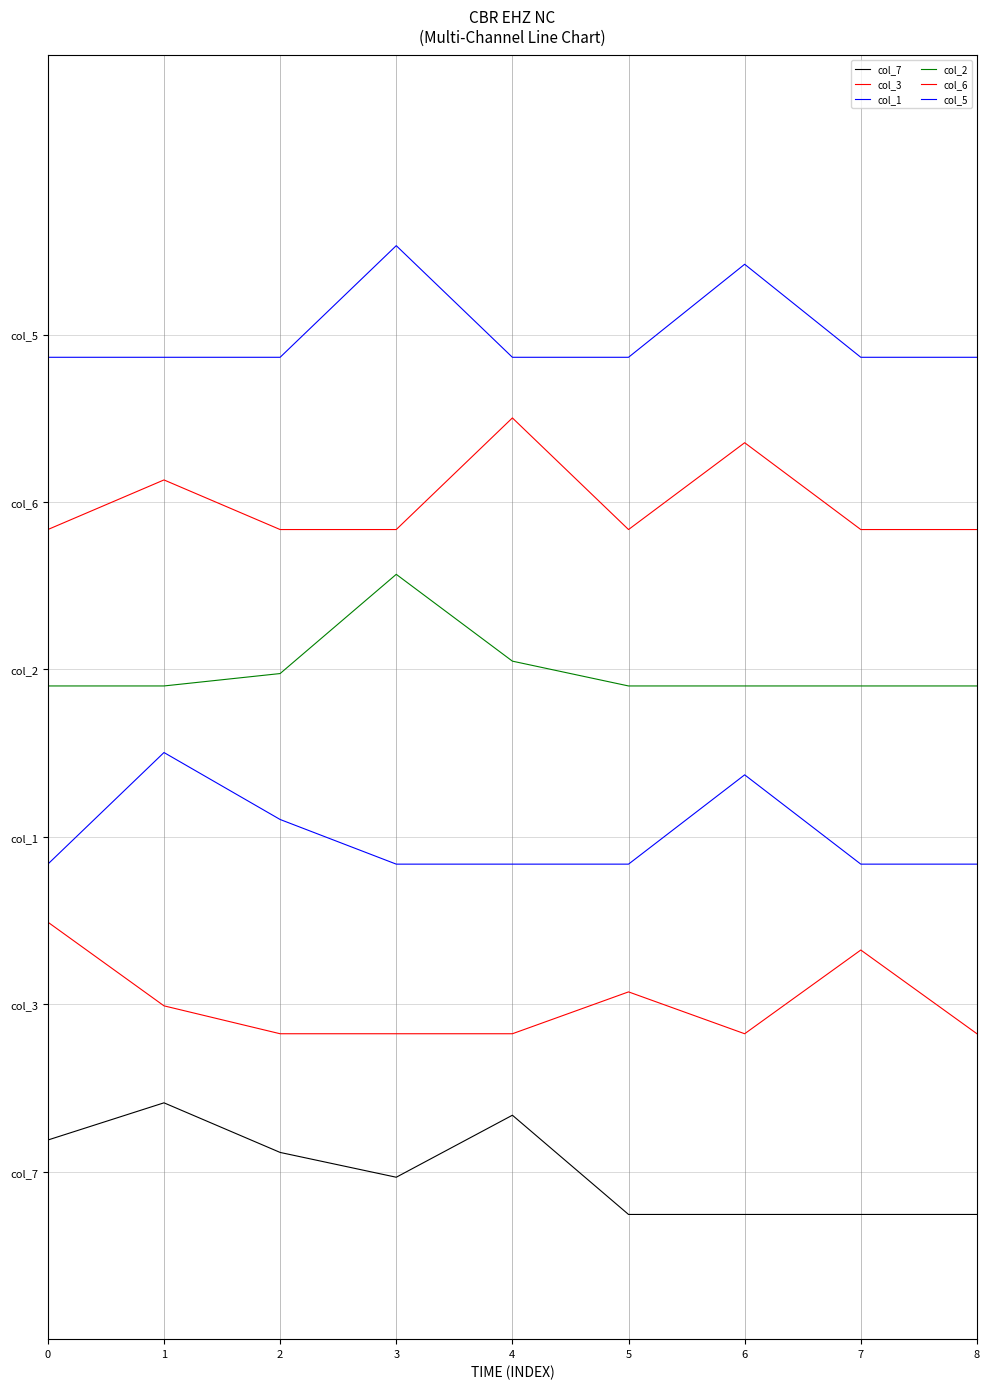

Which series has the widest spread of values?

col_7